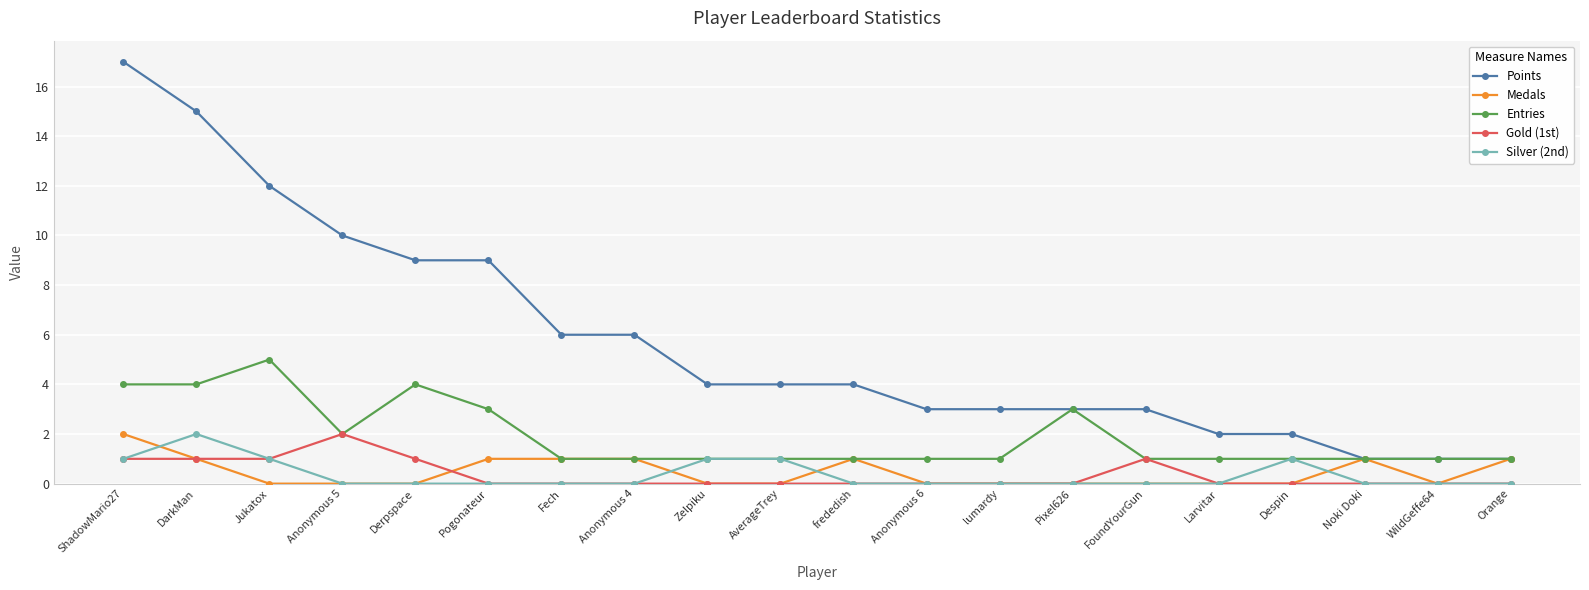

Reading left to right, what are all the values shown in this chart?

Points: 17	15	12	10	9	9	6	6	4	4	4	3	3	3	3	2	2	1	1	1
Medals: 2	1	0	0	0	1	1	1	0	0	1	0	0	0	0	0	0	1	0	1
Entries: 4	4	5	2	4	3	1	1	1	1	1	1	1	3	1	1	1	1	1	1
Gold (1st): 1	1	1	2	1	0	0	0	0	0	0	0	0	0	1	0	0	0	0	0
Silver (2nd): 1	2	1	0	0	0	0	0	1	1	0	0	0	0	0	0	1	0	0	0